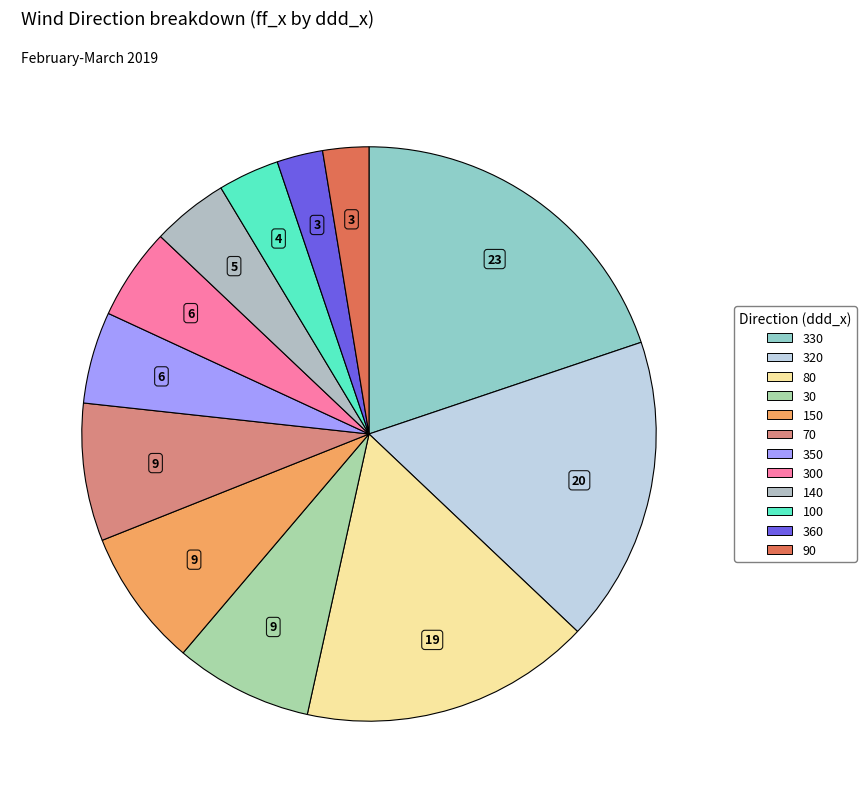

How many slices are in this pie chart?

12